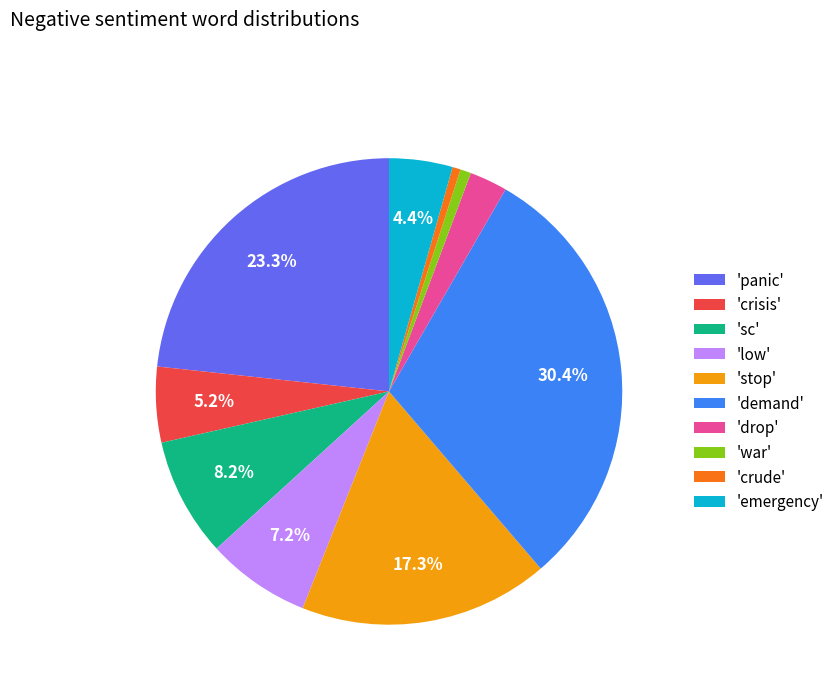

Combined, what portion of the pie is 'stop' and 'demand'?

47.7%